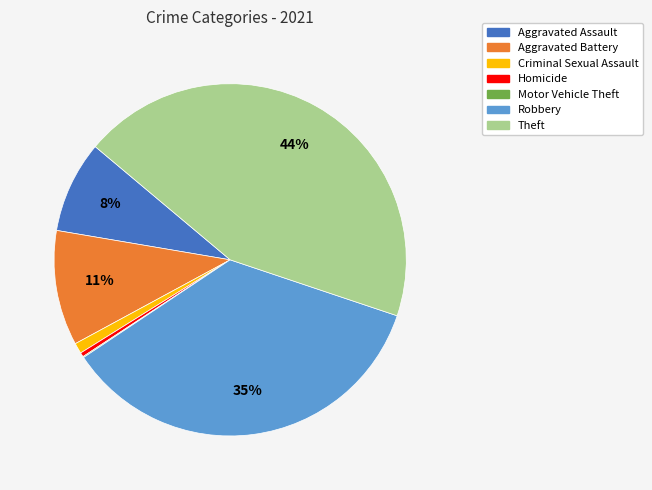

Is it true that Theft is 44% of the pie?

True